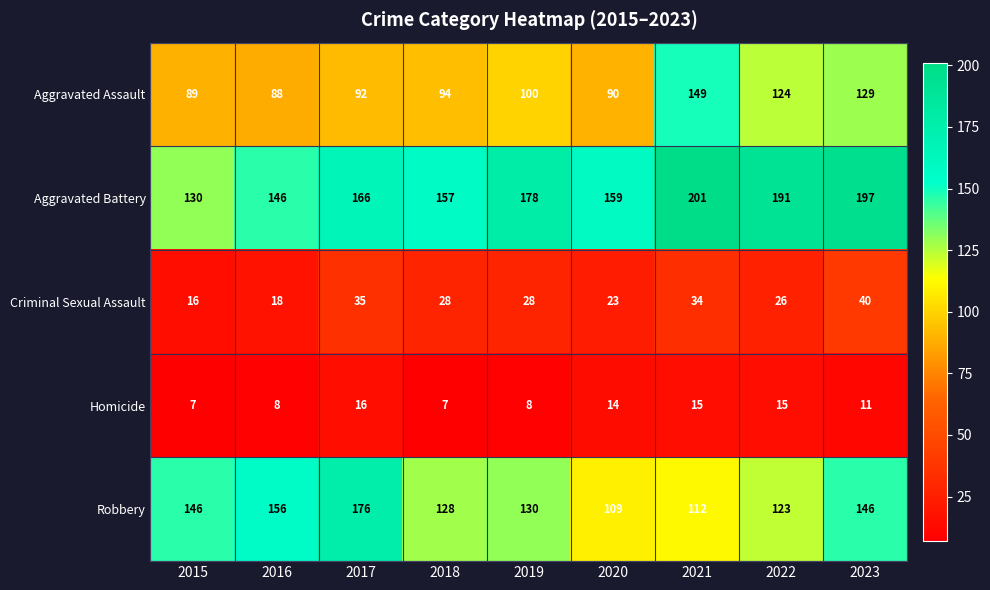

True or false: Homicide has a value of 16 at 2023.

False